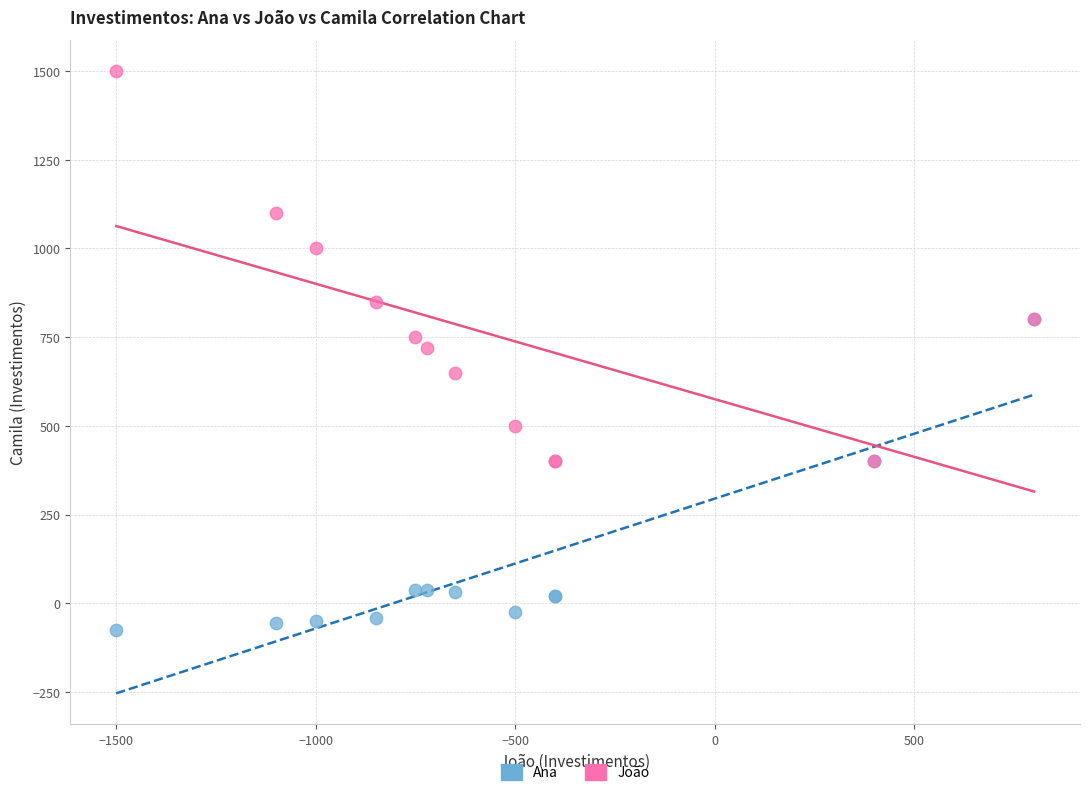

In the João series, what Y value is closest to 950?

1000.0